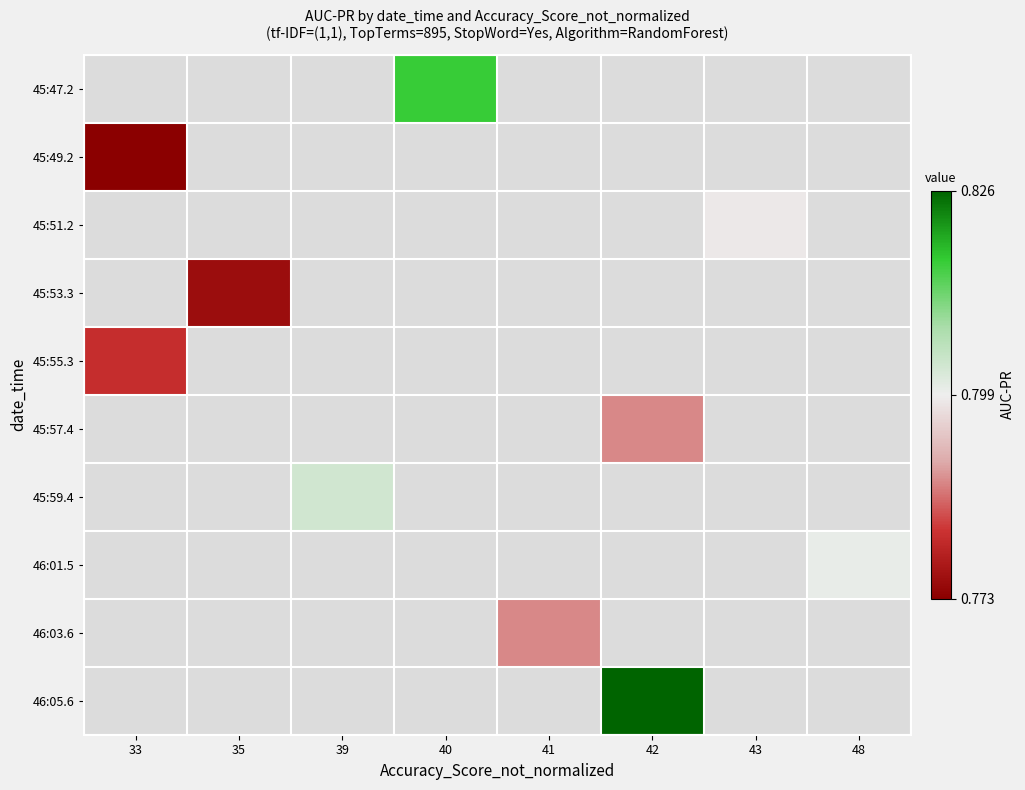

At which label is 45:49.2 closest to 0?

33